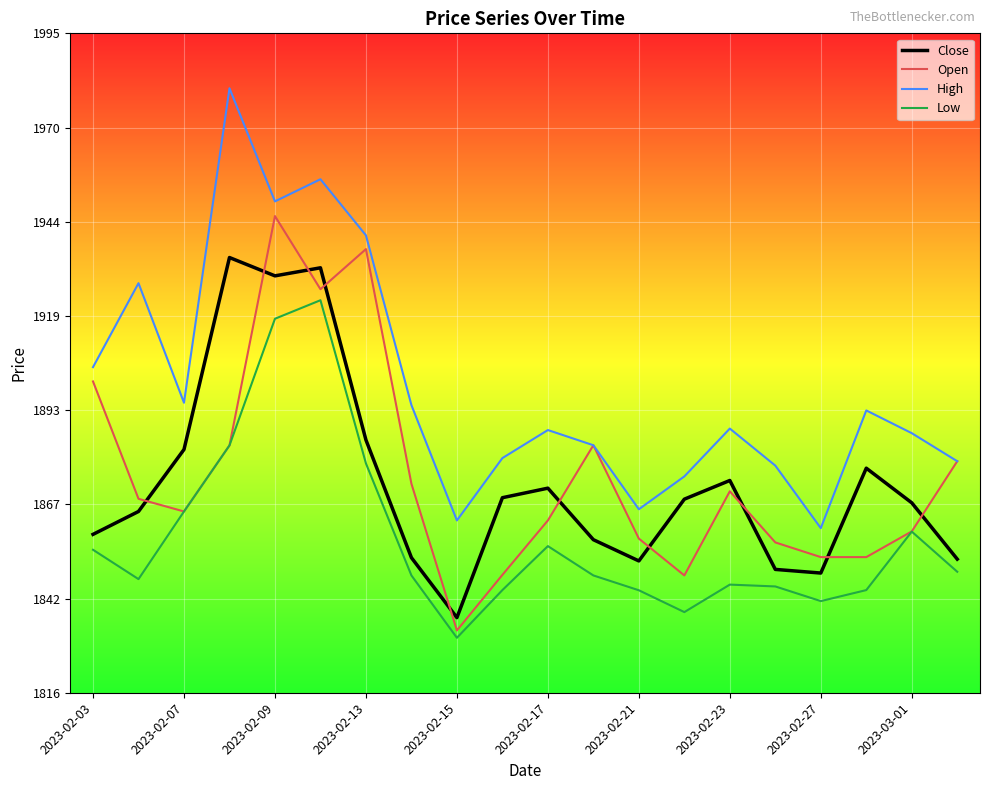

Which series has the largest total across all categories?

High